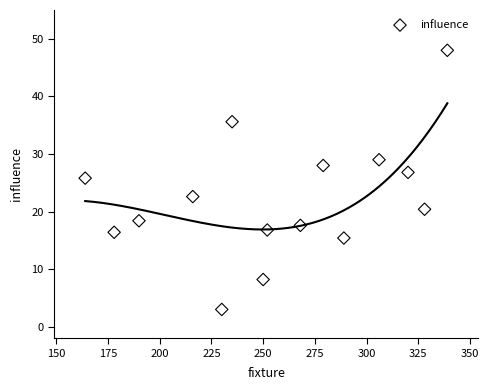

What Y value in the scatter plot is closest to 25?

25.8